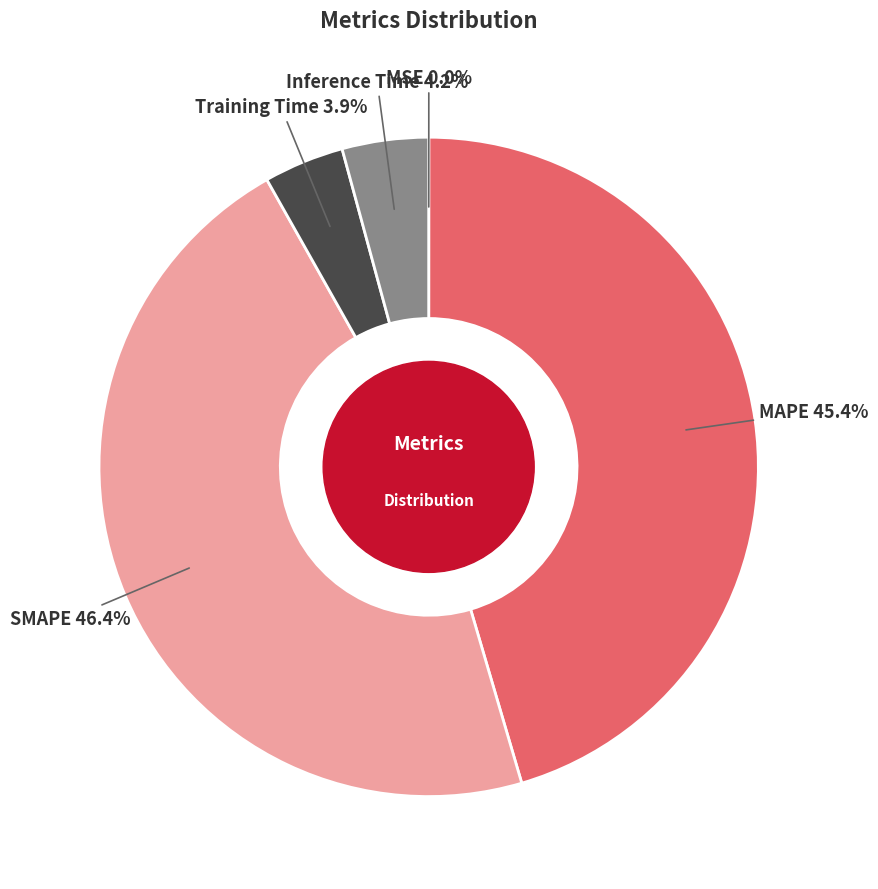

Which has a higher value, Training Time or MAPE?

MAPE